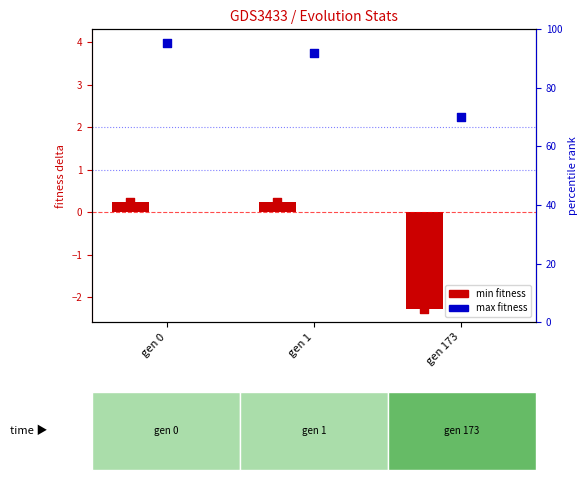

At which category is the sum across all series the highest?

gen 0